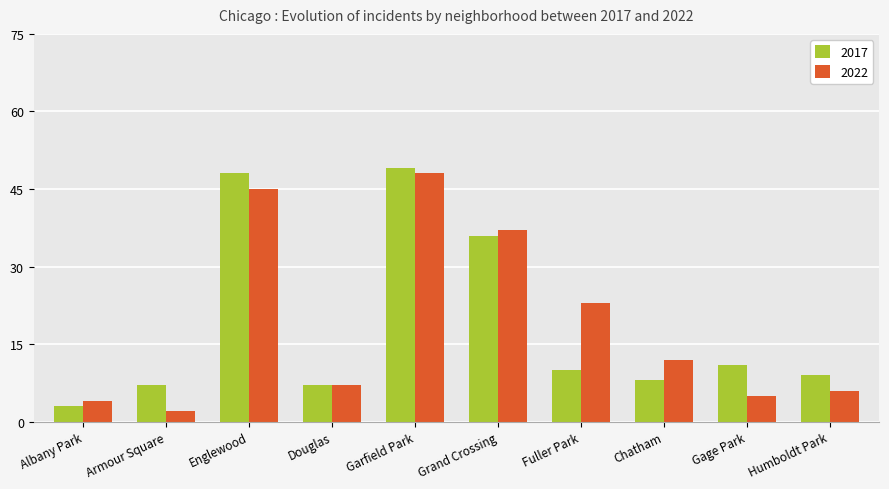

Reading left to right, what are all the values shown in this chart?

2017: 3	7	48	7	49	36	10	8	11	9
2022: 4	2	45	7	48	37	23	12	5	6